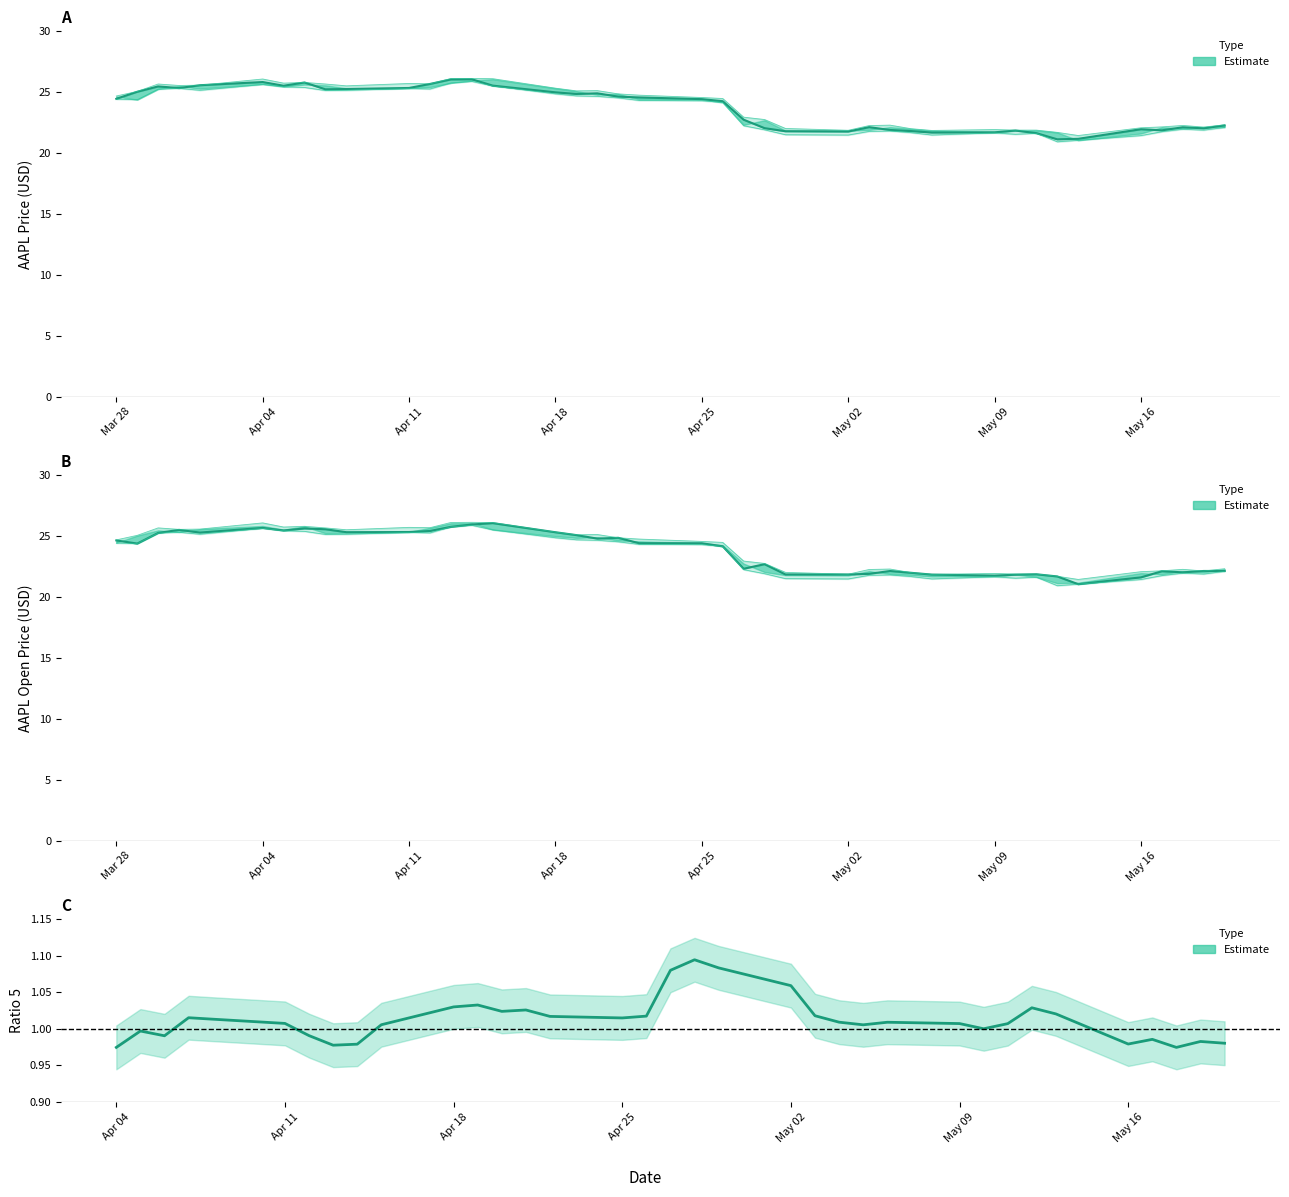

How many points are higher than both their immediate neighbors (excluding endpoints)?

9